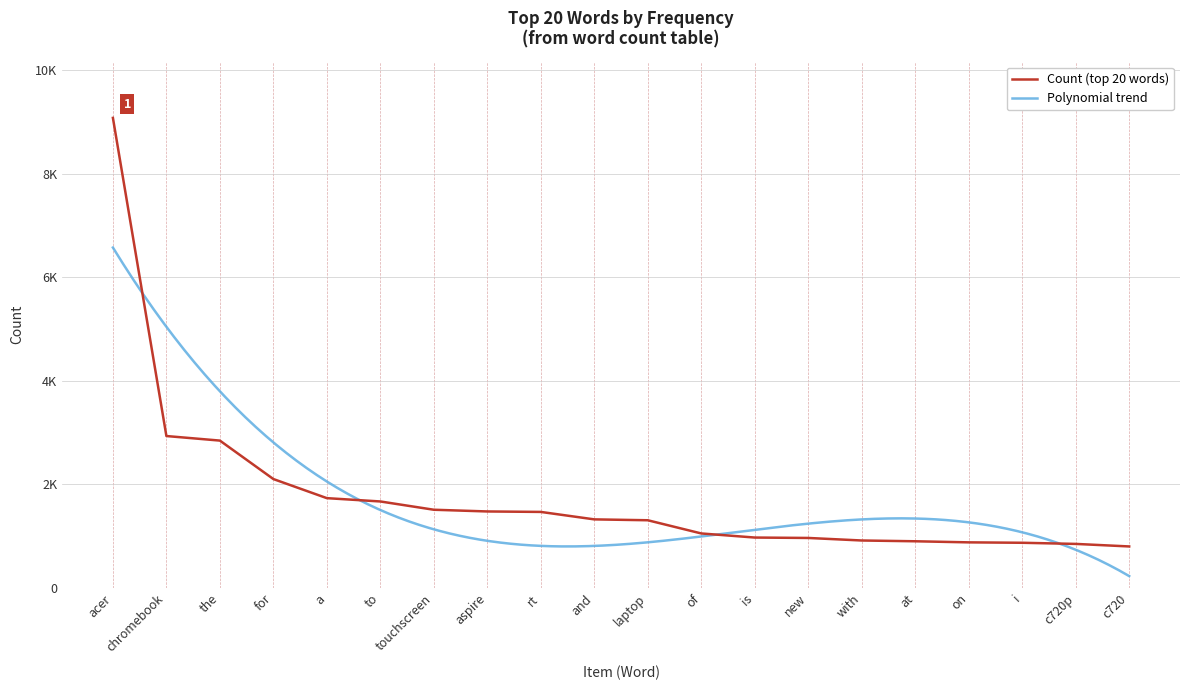

Approximately how many times larger is the value at i compared to of?

0.8